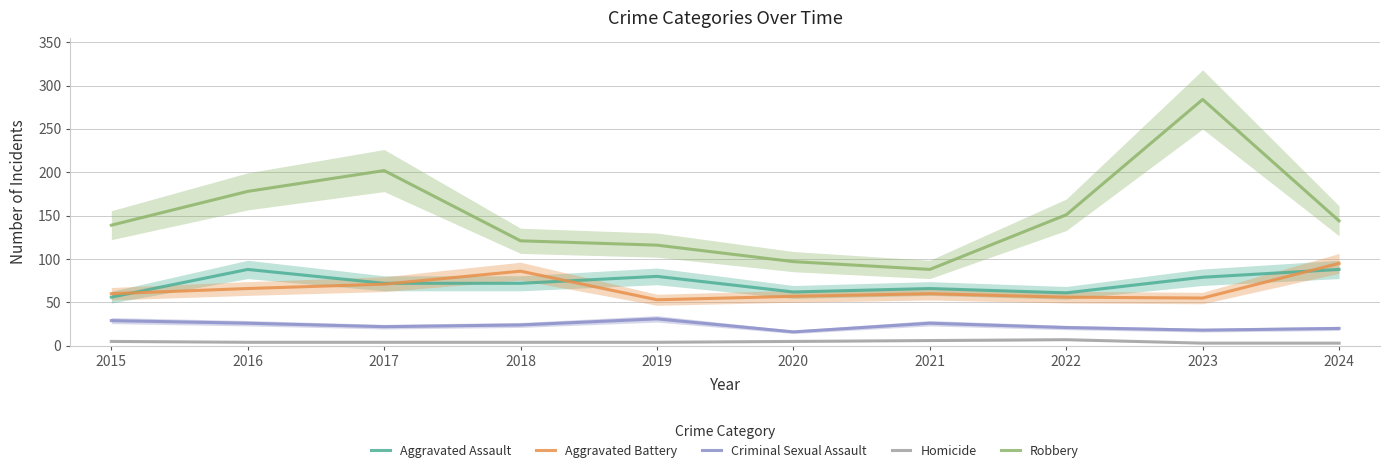

True or false: Aggravated Battery has a value of 71 at 2017.

True